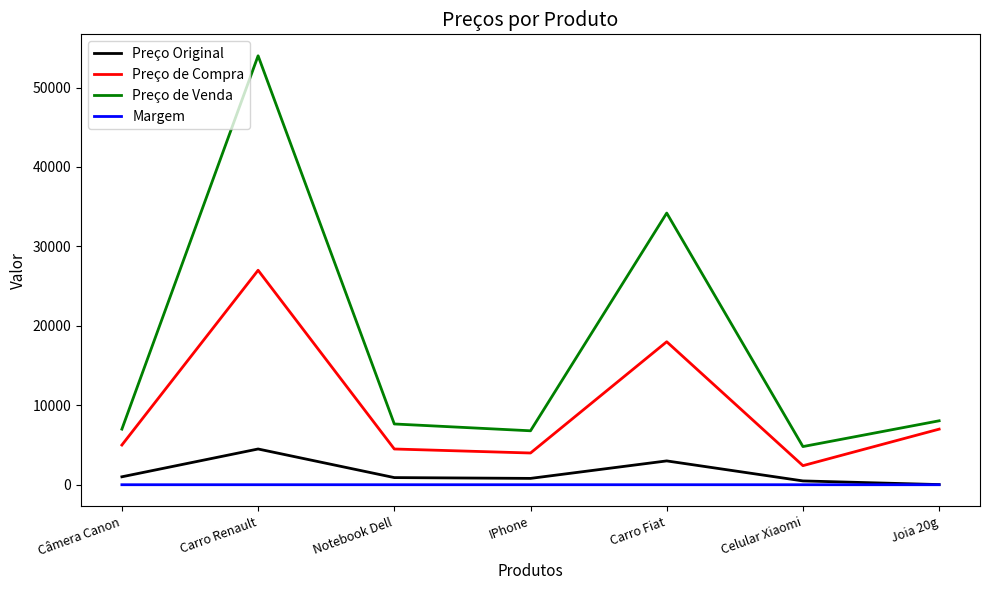

What is the average value of the Preço de Venda series?

17499.4